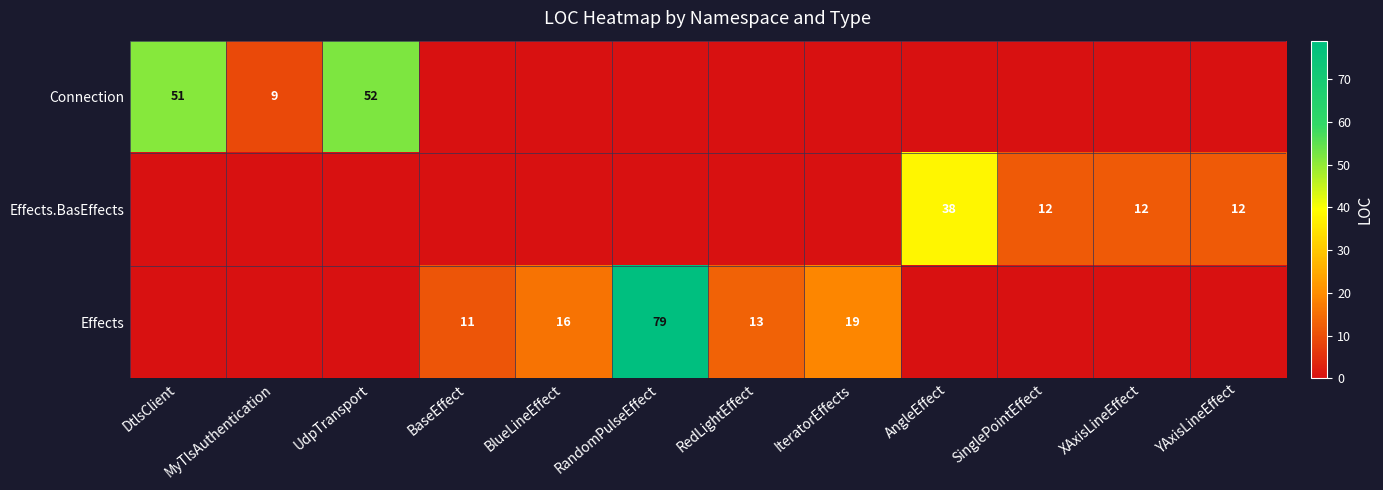

What is the difference between the Effects values at RedLightEffect and IteratorEffects?

6